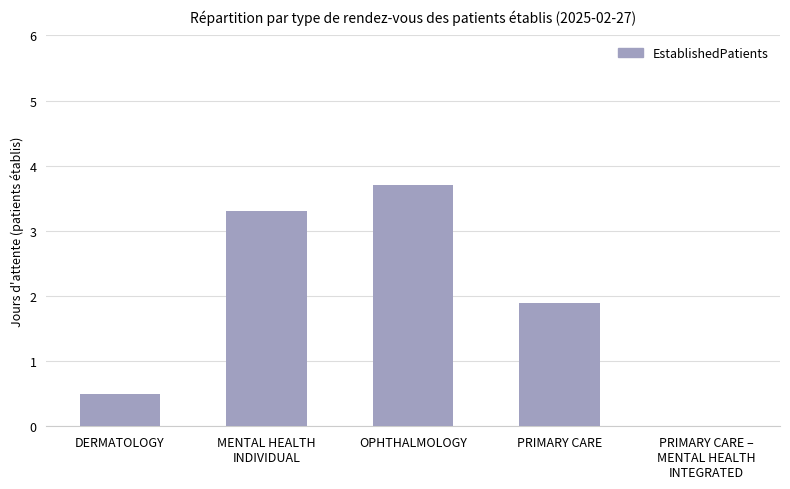

What is the sum of all values?

9.4